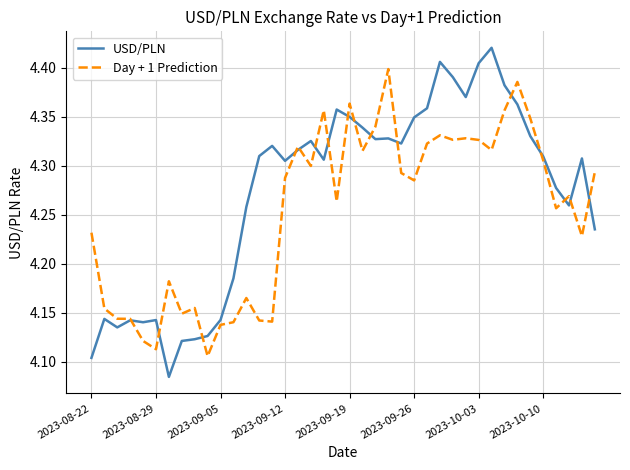

Which series has the widest spread of values?

USD/PLN